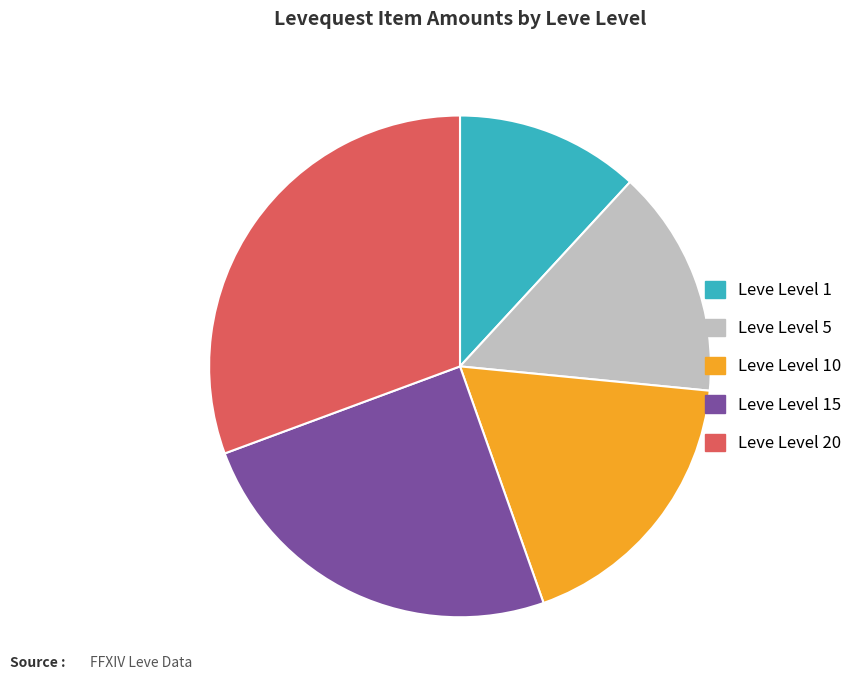

Is there any slice that represents more than half of the pie?

No